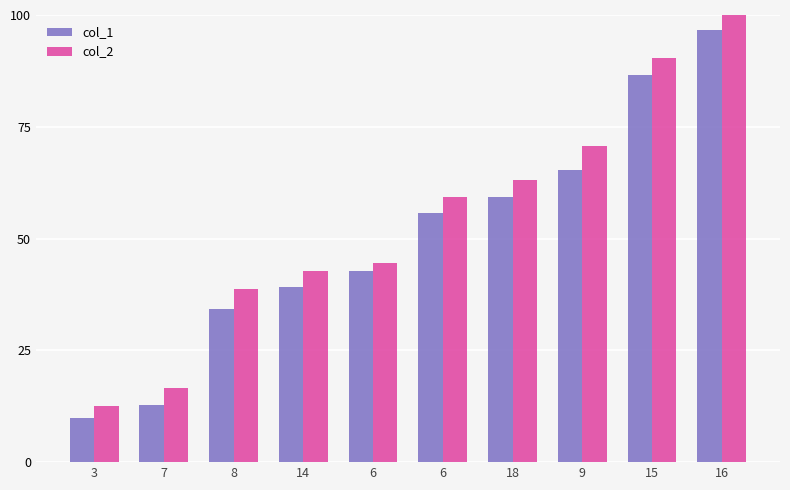

What are all the series names shown in the legend?

col_1, col_2